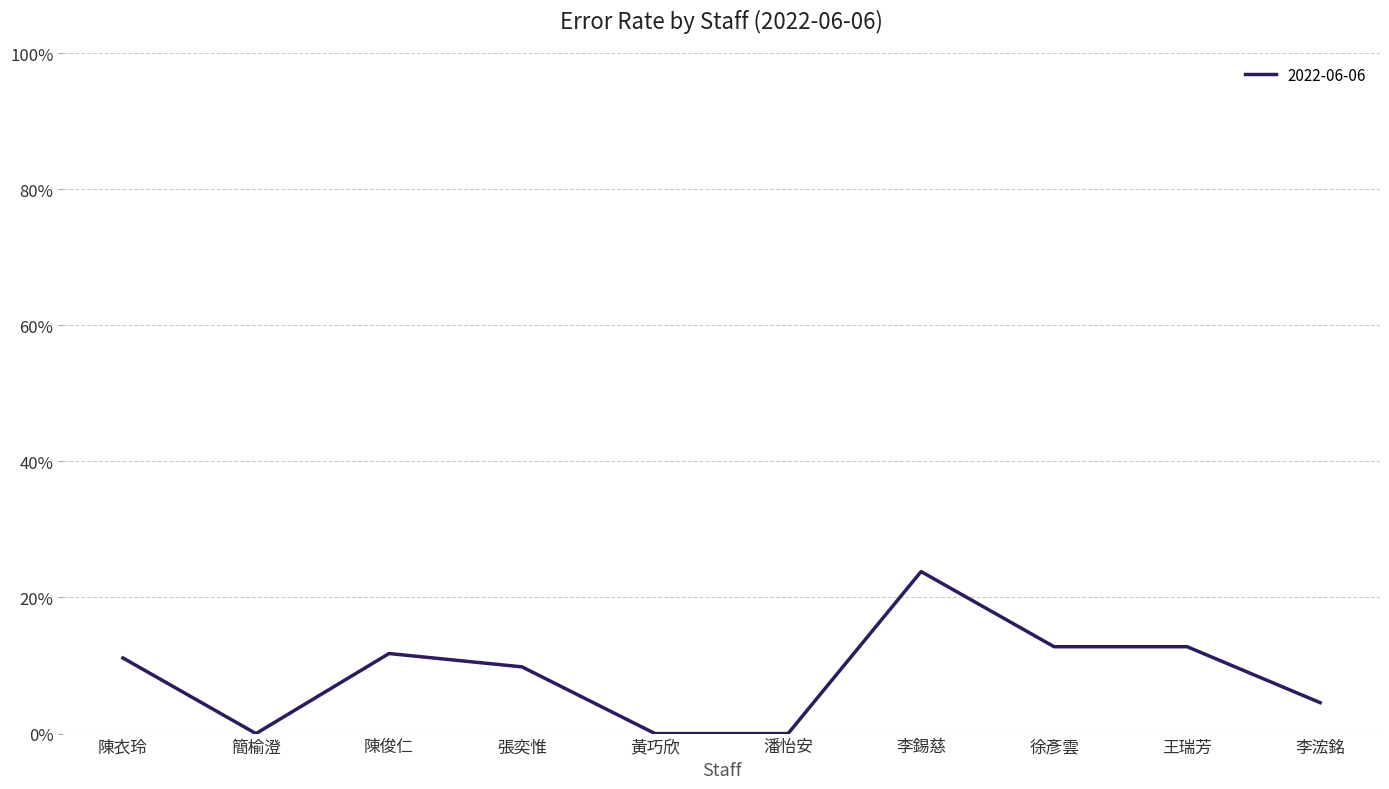

Where is the data nearest to the value 0?

簡榆澄